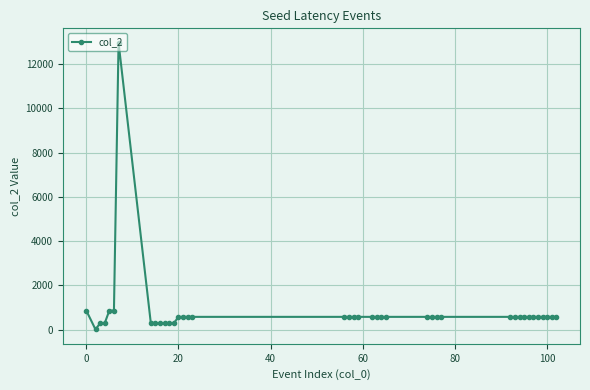

What is the sum of all values?

33559